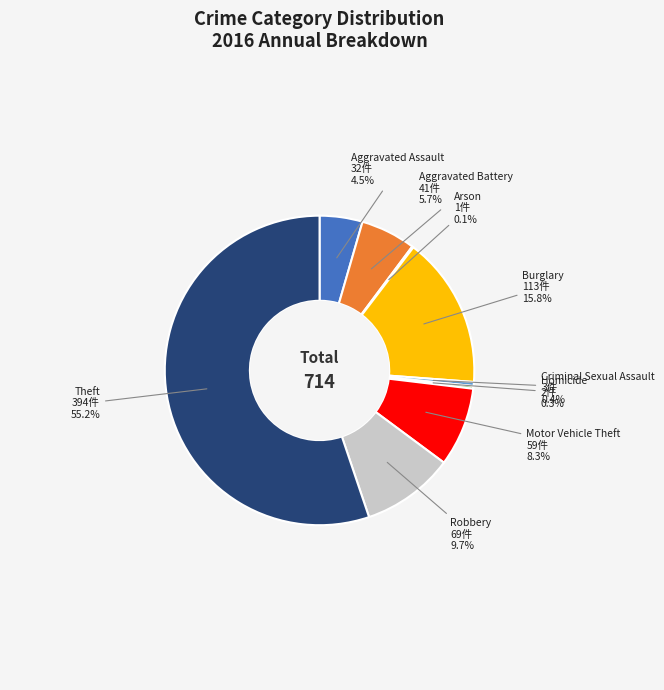

What portion of the pie excludes Aggravated Battery?

94.3%